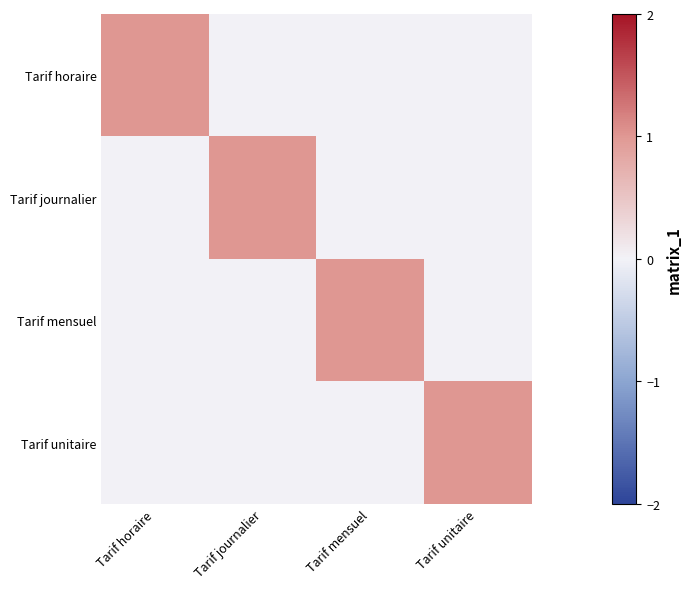

Reading right to left, extract all data points from this chart.

Tarif horaire: Tarif unitaire=0	Tarif mensuel=0	Tarif journalier=0	Tarif horaire=1
Tarif journalier: Tarif unitaire=0	Tarif mensuel=0	Tarif journalier=1	Tarif horaire=0
Tarif mensuel: Tarif unitaire=0	Tarif mensuel=1	Tarif journalier=0	Tarif horaire=0
Tarif unitaire: Tarif unitaire=1	Tarif mensuel=0	Tarif journalier=0	Tarif horaire=0